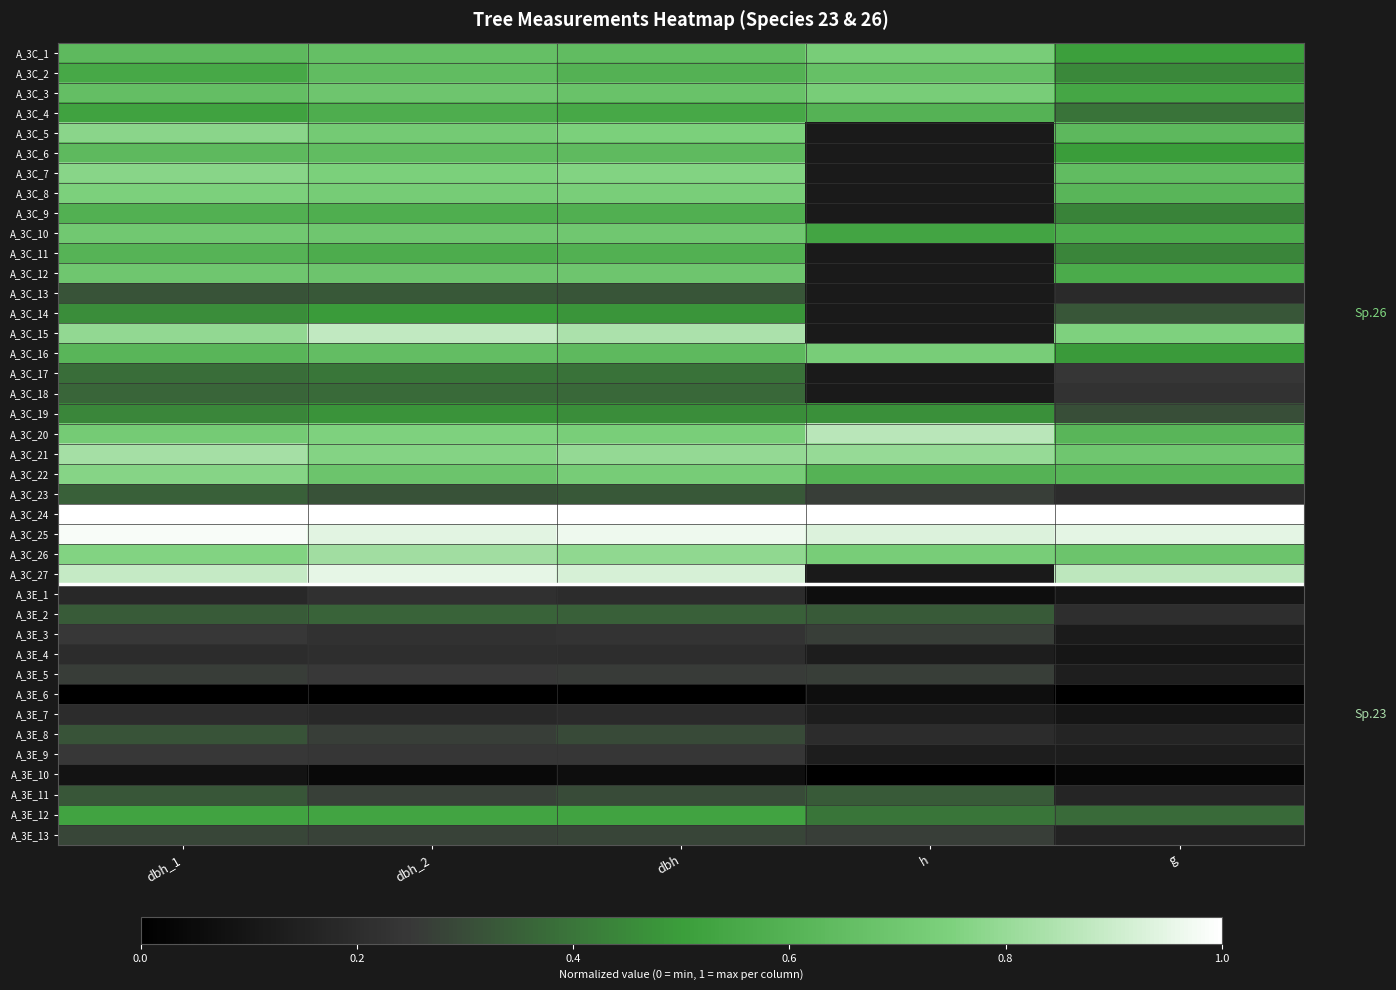

At which label is A_3C_7 closest to 0?

g